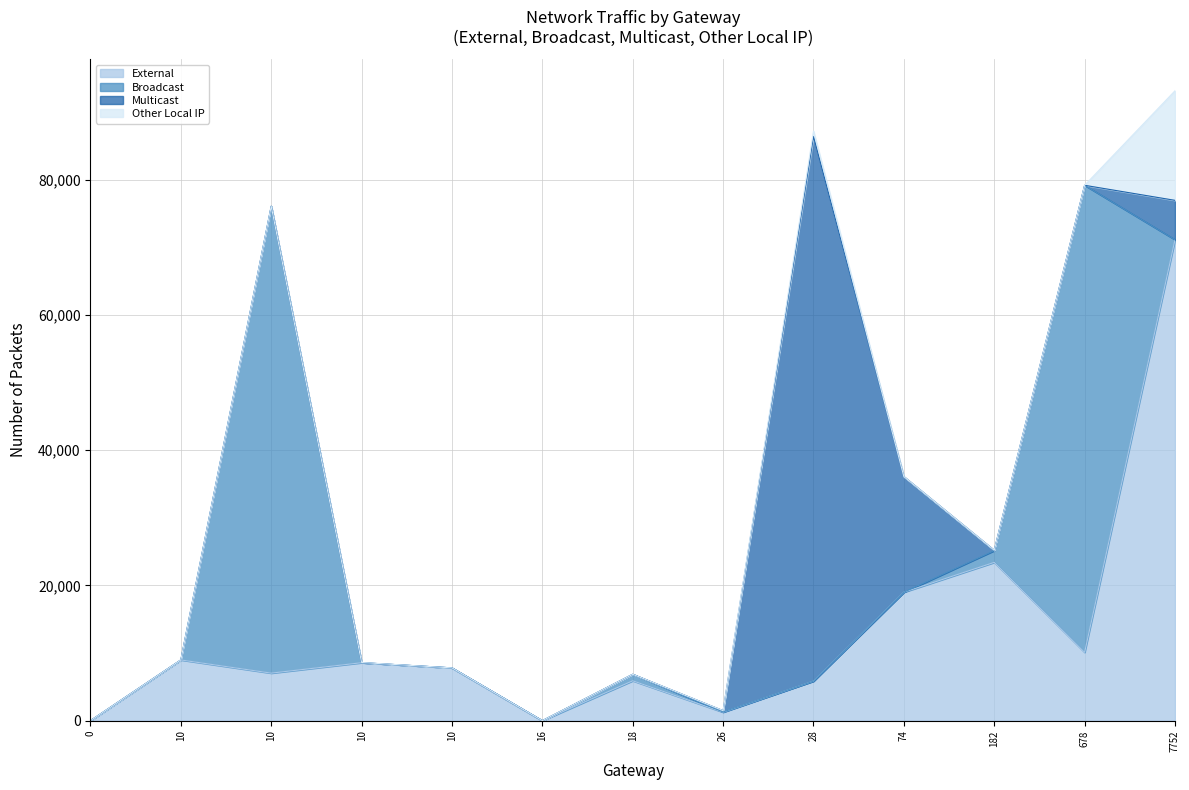

At which label is External closest to 35576?

182